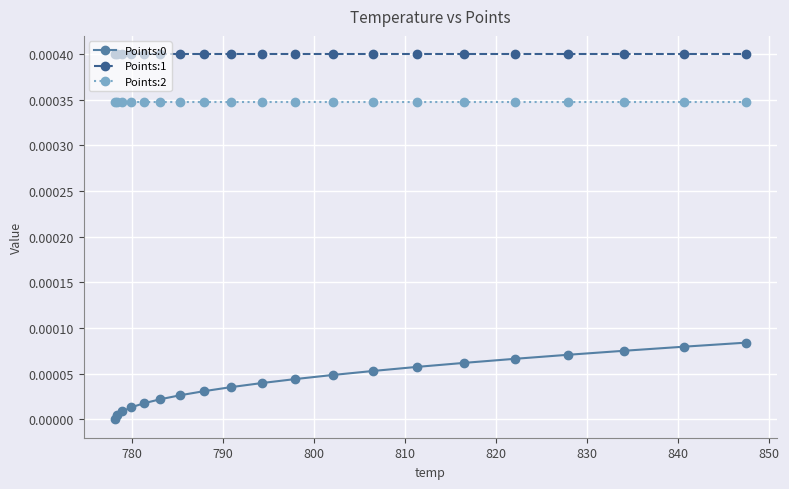

True or false: Points:2 and Points:0 cross at least once.

False